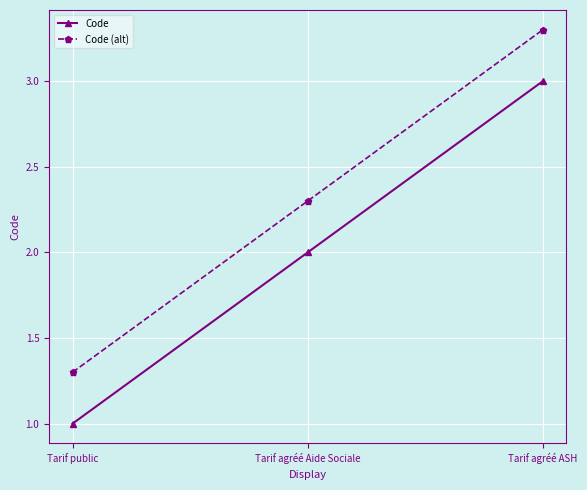

What is the difference between the highest and lowest values at Tarif agréé Aide Sociale?

0.3